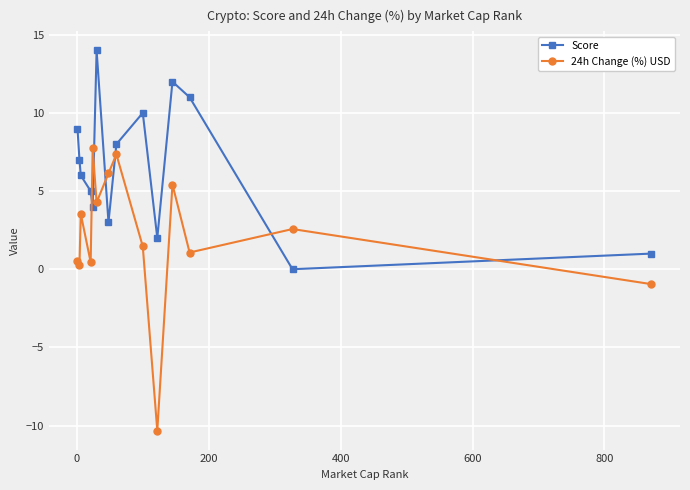

How many interior local peaks does the Score series have?

3